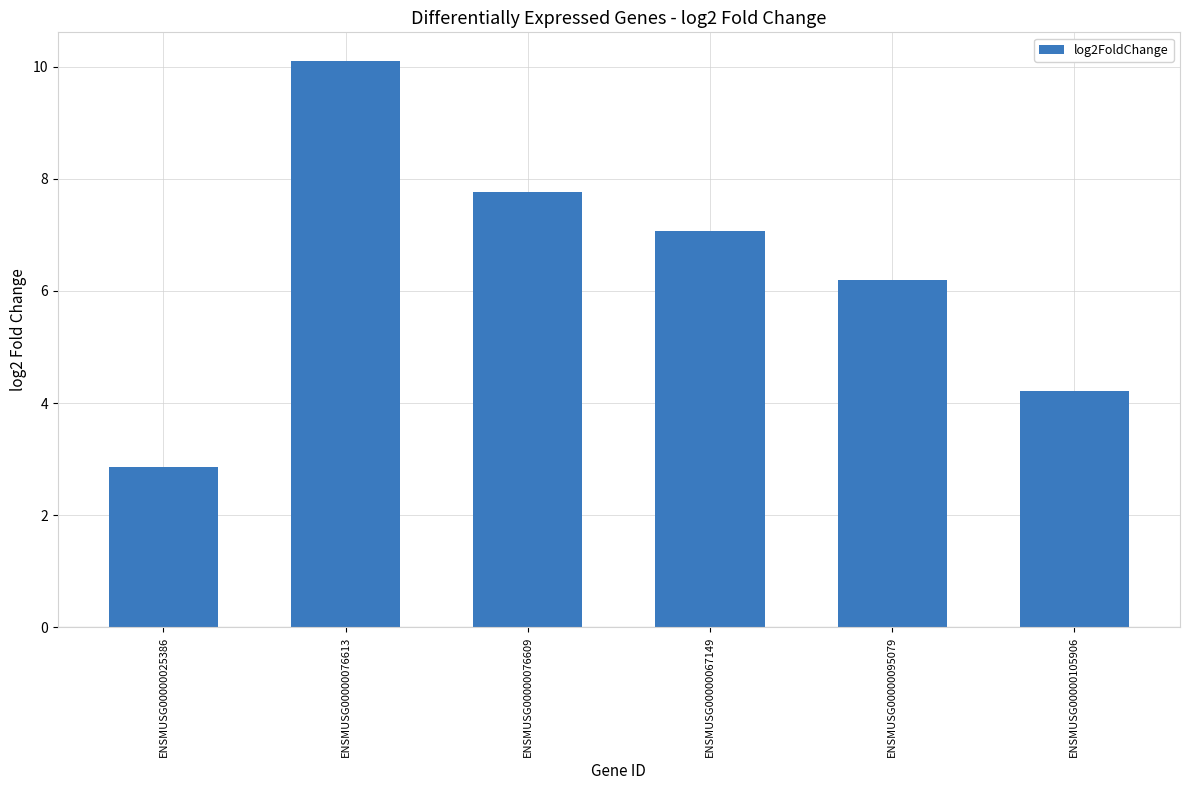

What is the greatest value displayed?

10.1